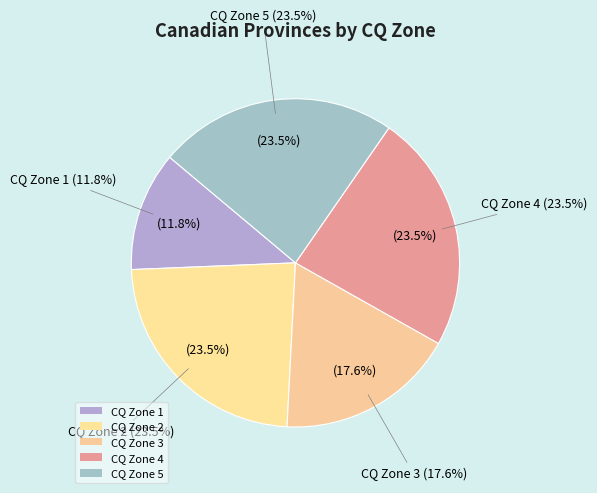

What is the change in value from CQ Zone 2 to CQ Zone 3?

-1